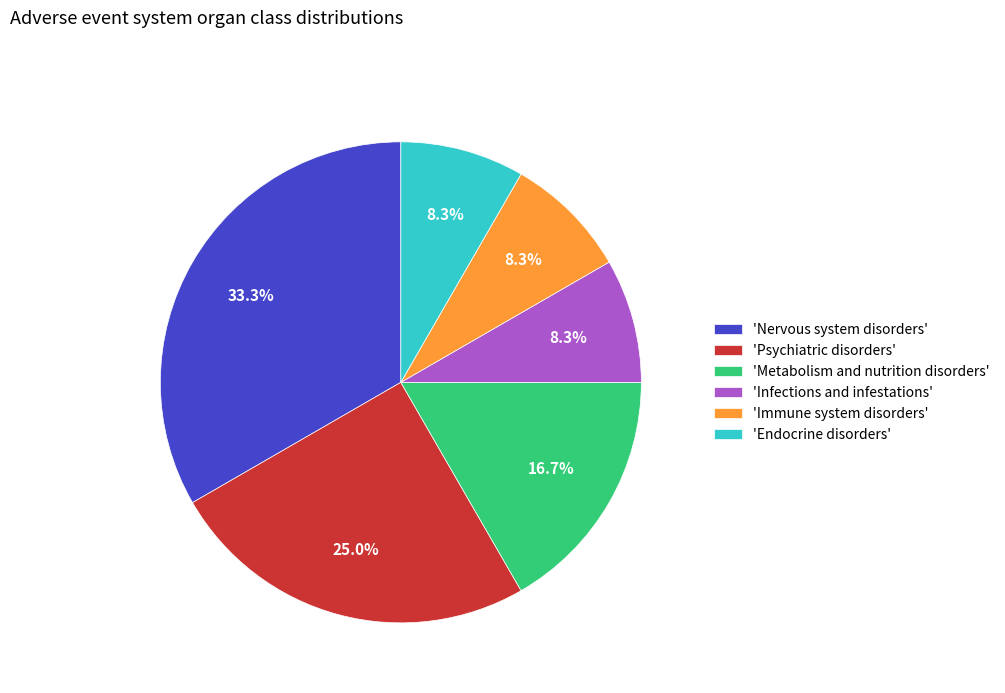

Is there a majority slice in this chart?

No